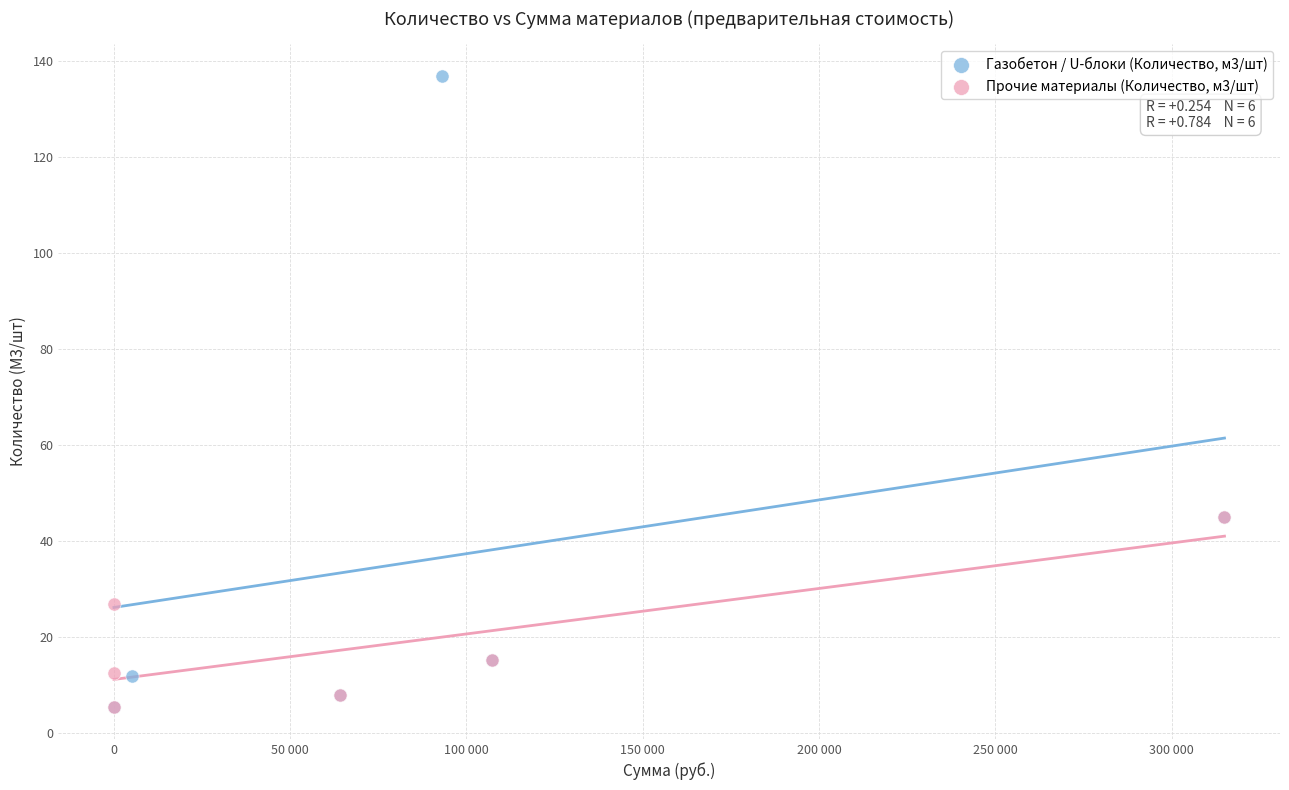

Which series reaches the maximum Y coordinate?

Газобетон / U-блоки (Количество, м3/шт)